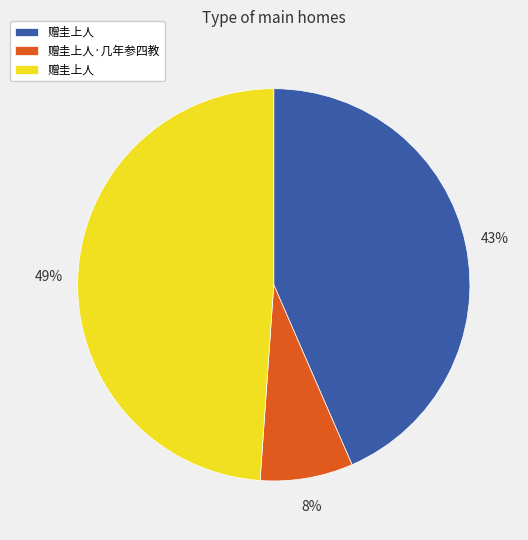

Is there a majority slice in this chart?

No